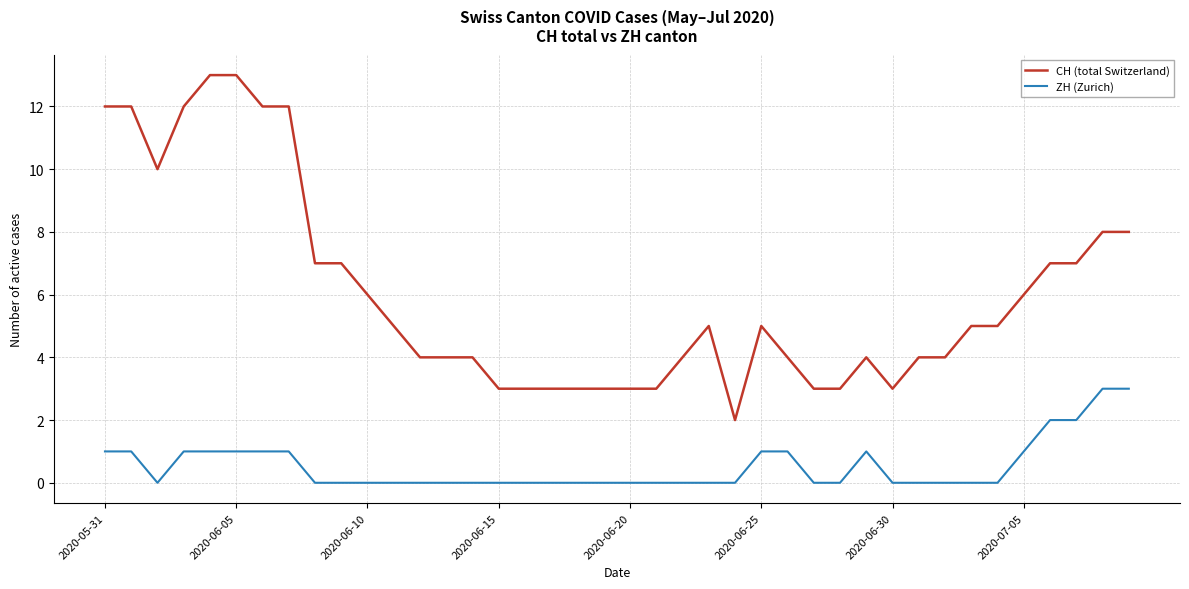

What is the difference between the maximum and minimum values in the ZH (Zurich) series?

3